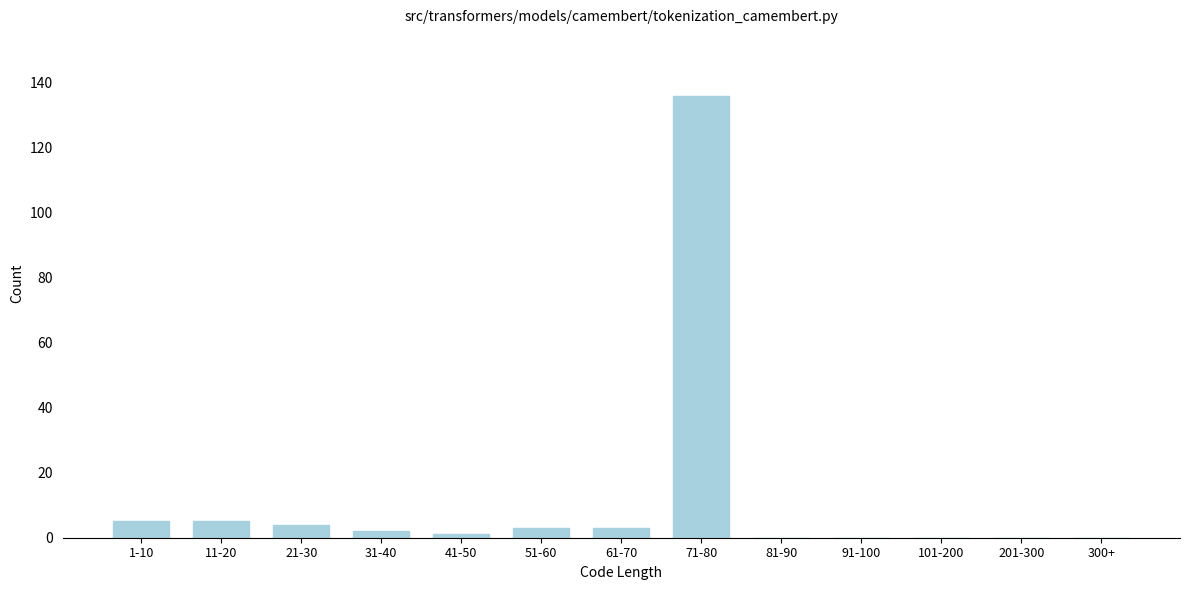

Reading left to right, list all the values displayed in this chart.

1-10=5	11-20=5	21-30=4	31-40=2	41-50=1	51-60=3	61-70=3	71-80=136	81-90=0	91-100=0	101-200=0	201-300=0	300+=0